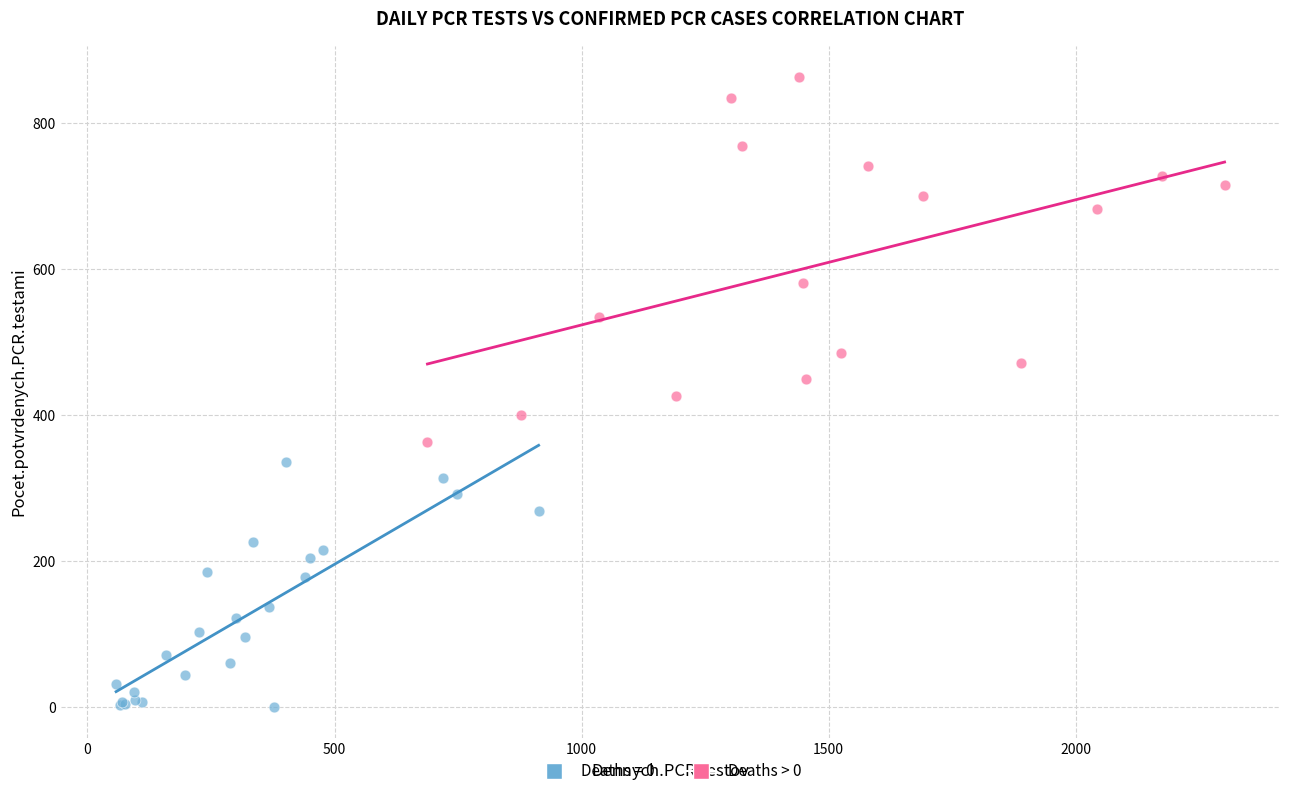

Which series has the largest Y range (max minus min)?

Deaths > 0